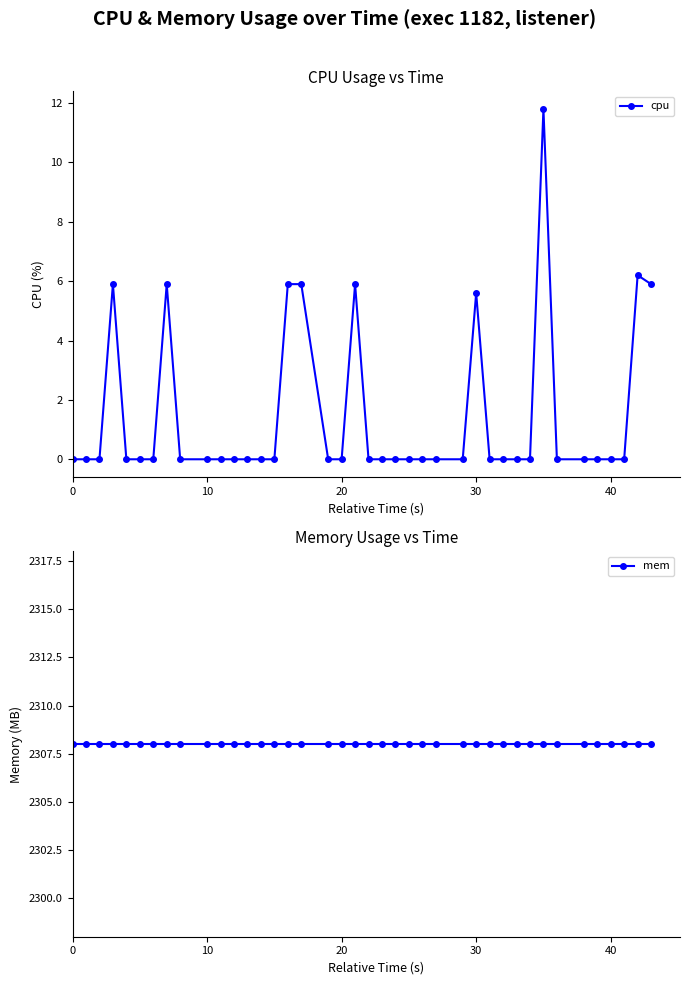

Which series has the largest range (max minus min)?

cpu